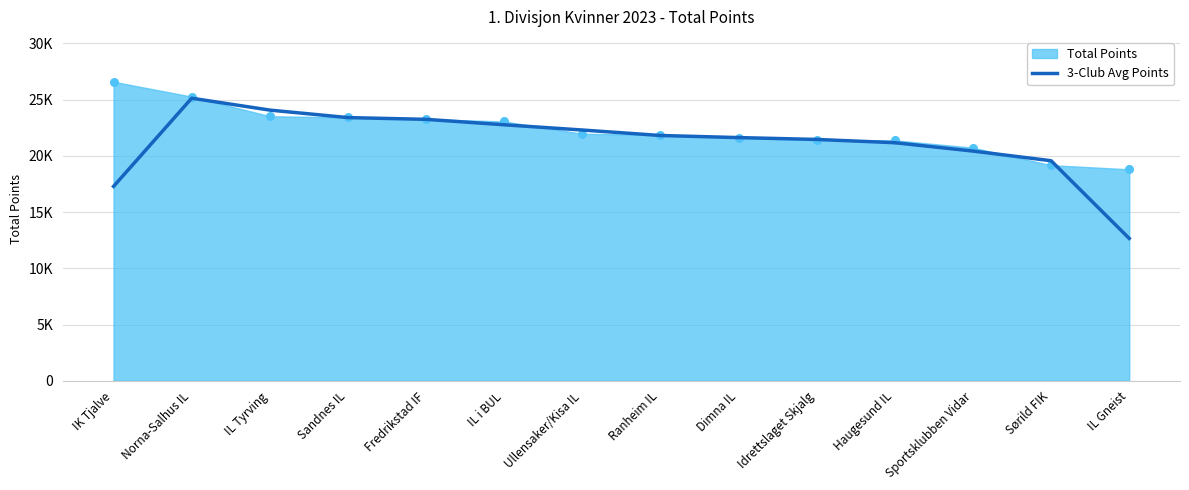

Approximately how many times larger is the value at Sportsklubben Vidar compared to Idrettslaget Skjalg?

1.0